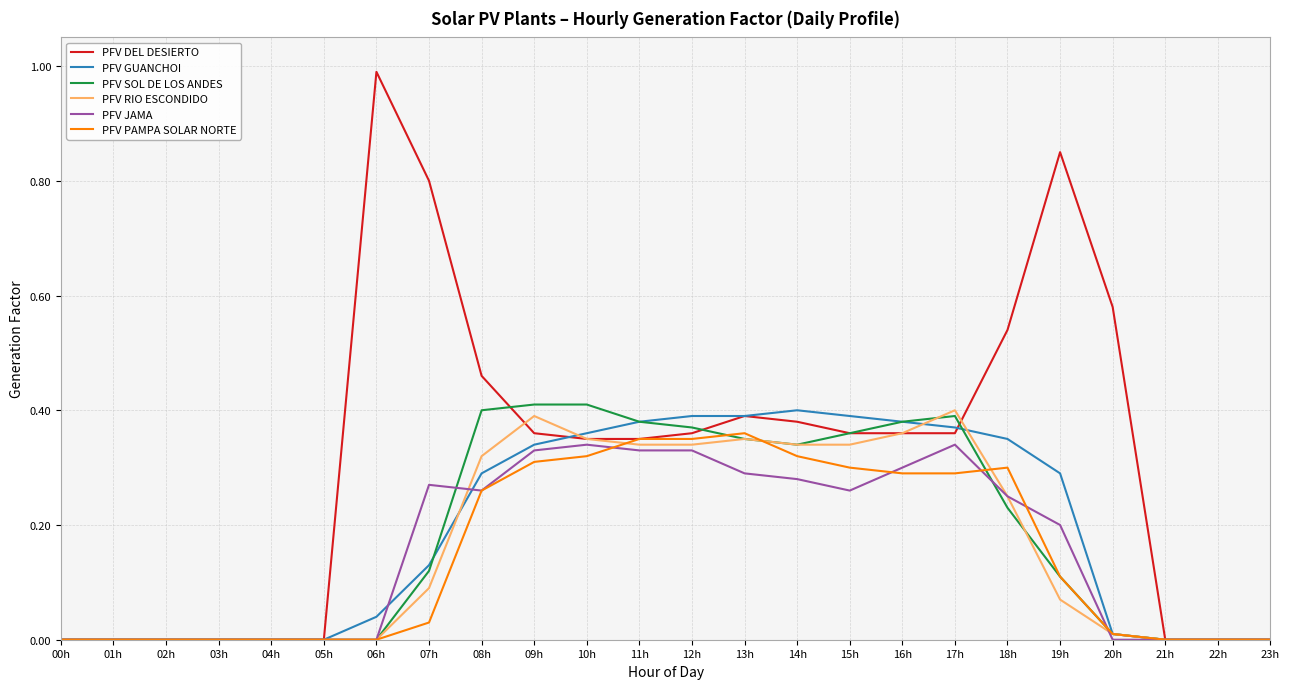

Which series has the widest spread of values?

PFV DEL DESIERTO